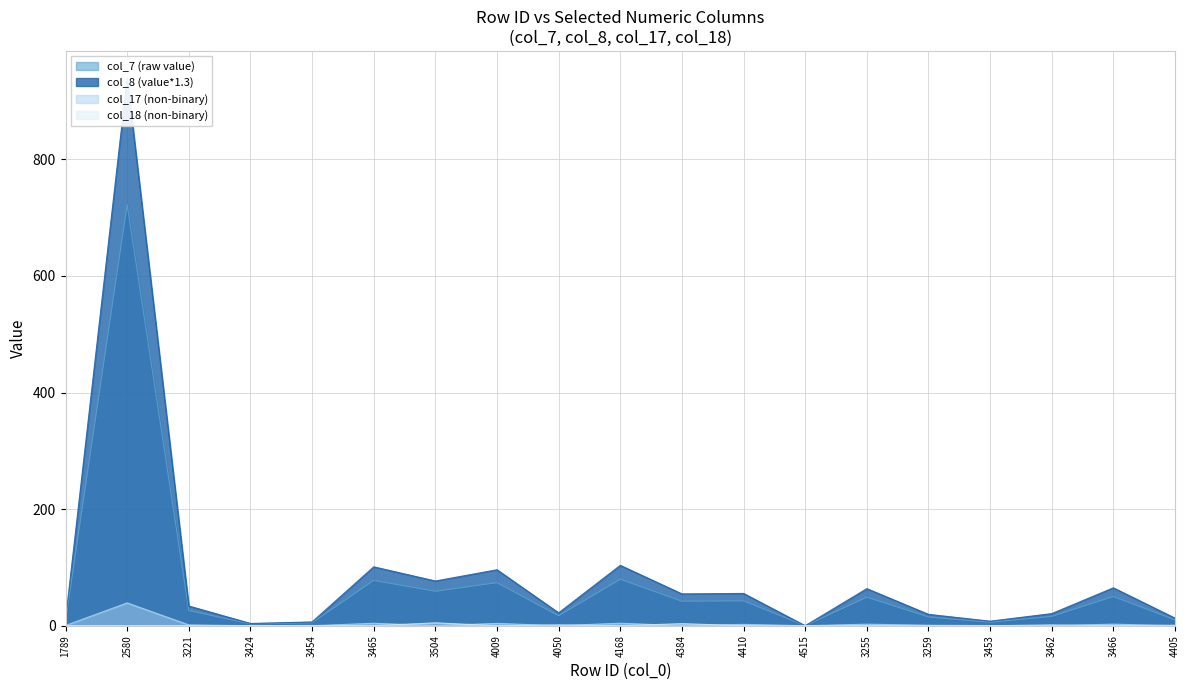

True or false: col_7 (raw value) and col_18 (non-binary) cross at least once.

False